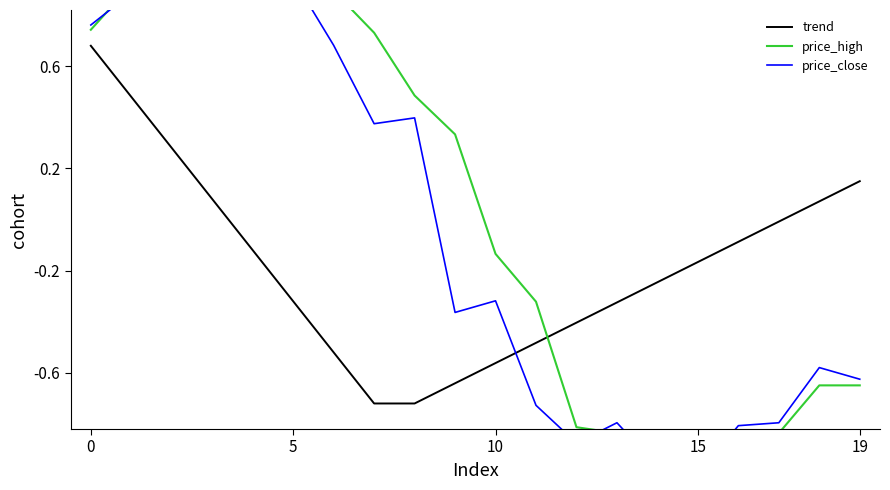

What are all the series names shown in the legend?

trend, price_high, price_close